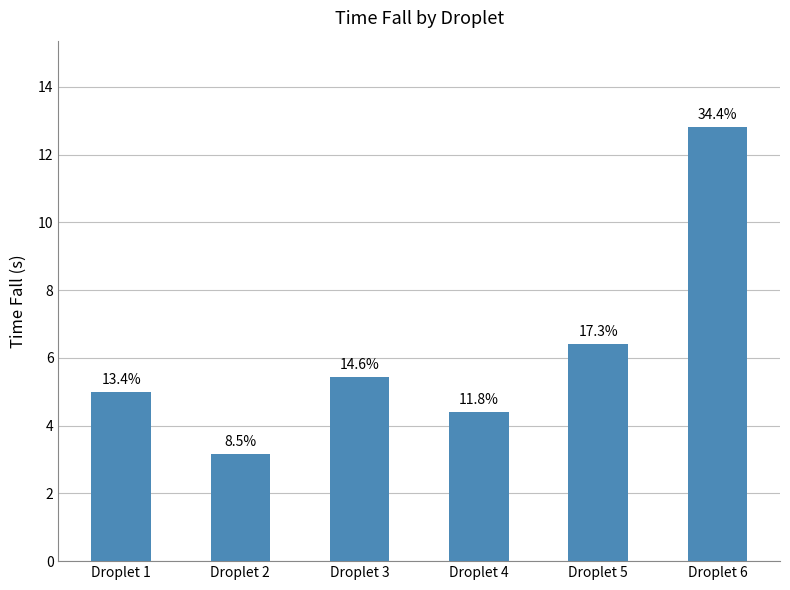

List the labels in order of value, largest first.

Droplet 6, Droplet 5, Droplet 3, Droplet 1, Droplet 4, Droplet 2